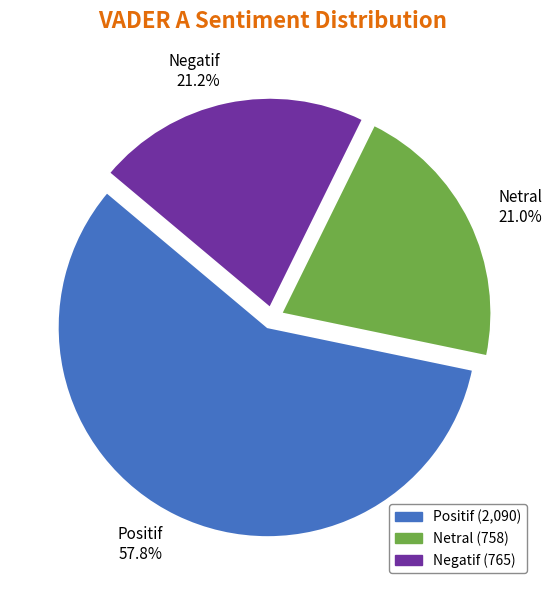

Which category has the biggest portion of the pie?

Positif